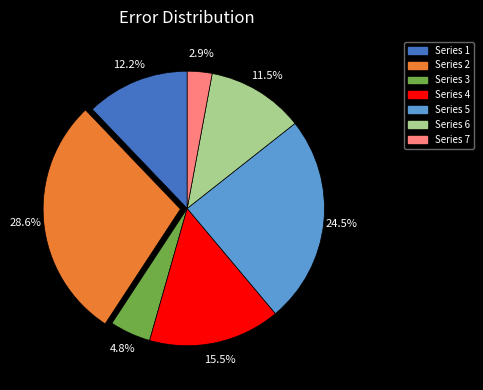

Is there any slice that represents more than half of the pie?

No